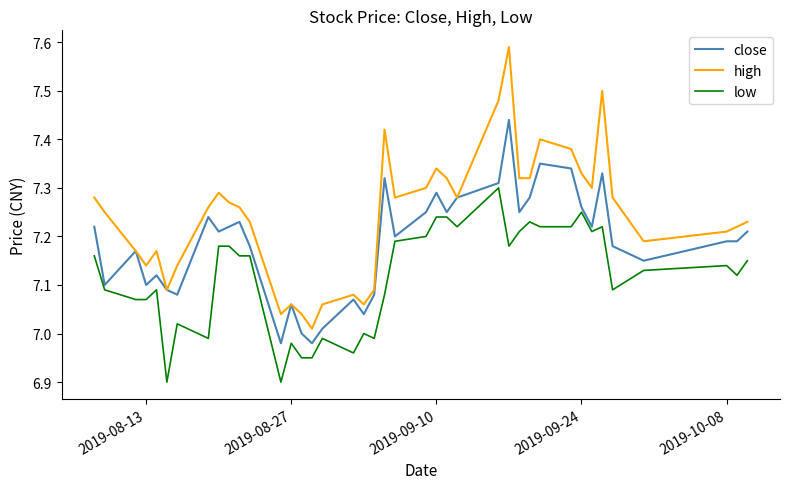

What is the minimum value shown in the chart?

6.9